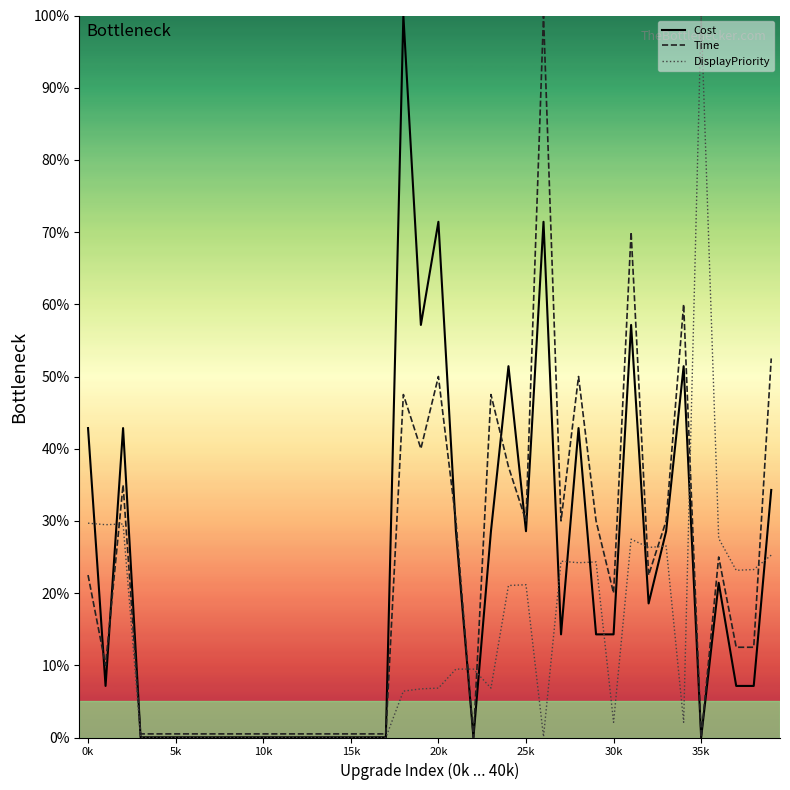

At which category does the chart reach its peak across all series?

18